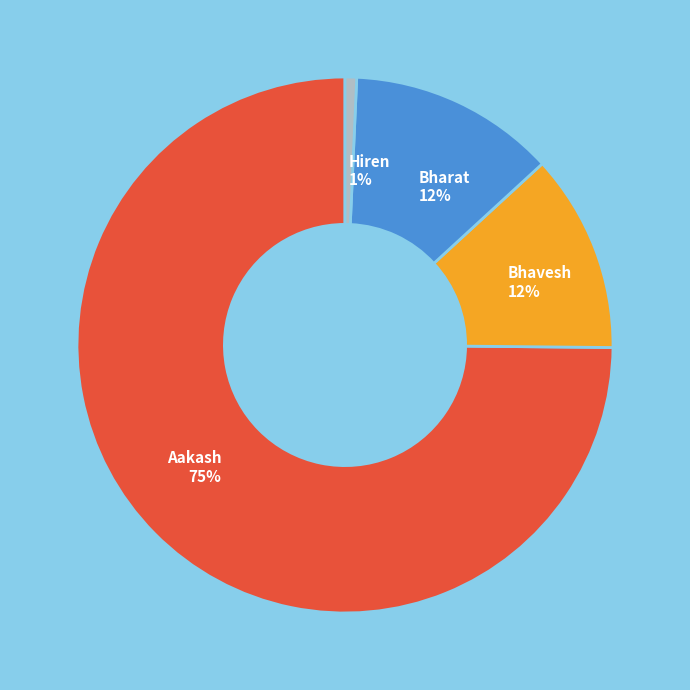

To the nearest percent, what is the combined percentage of Bhavesh and Aakash?

87%